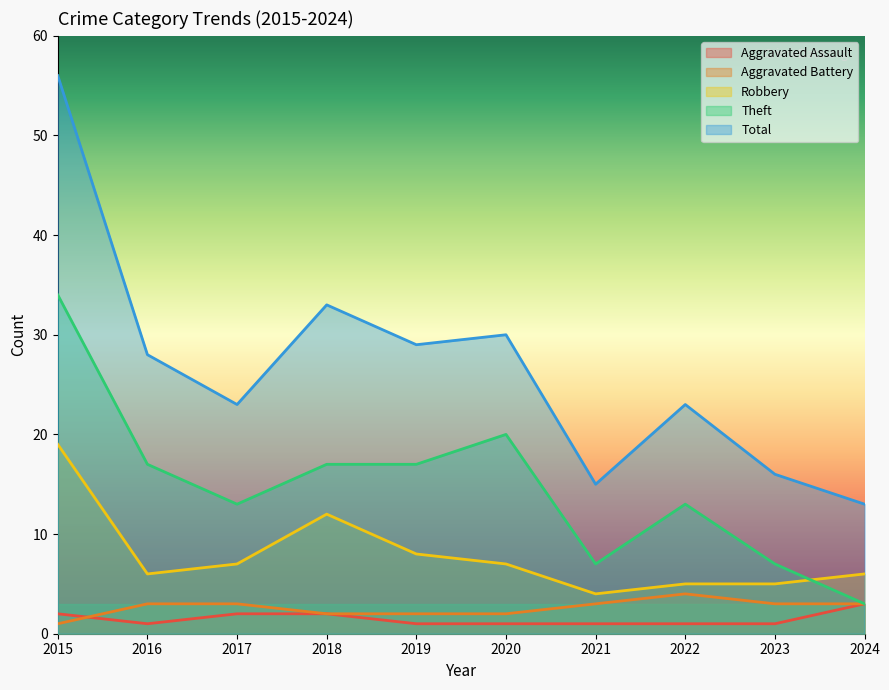

Which series has the largest range (max minus min)?

Total